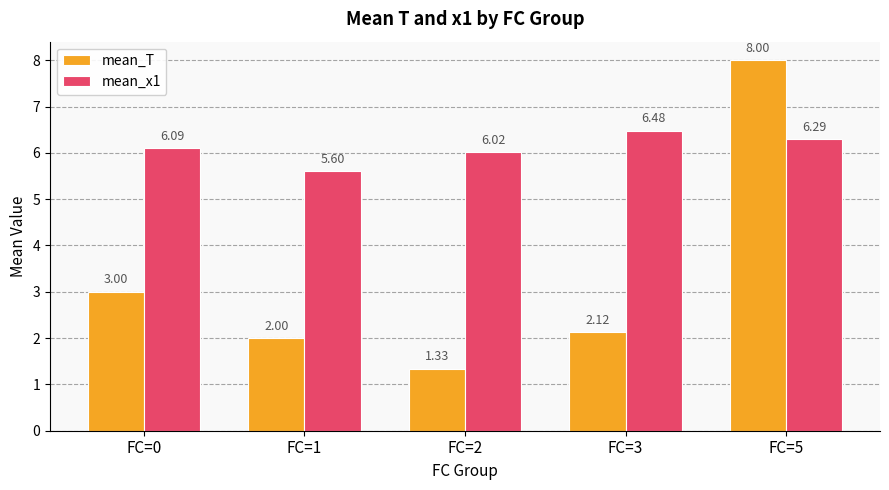

List the series in order of their peak value, highest first.

mean_T, mean_x1